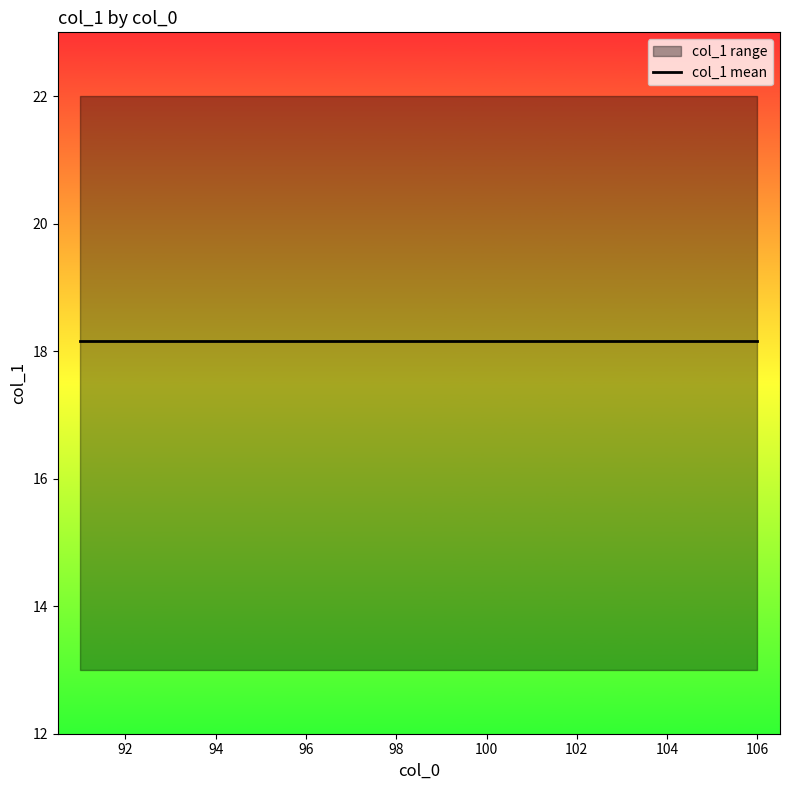

How many values exceed 19?

9